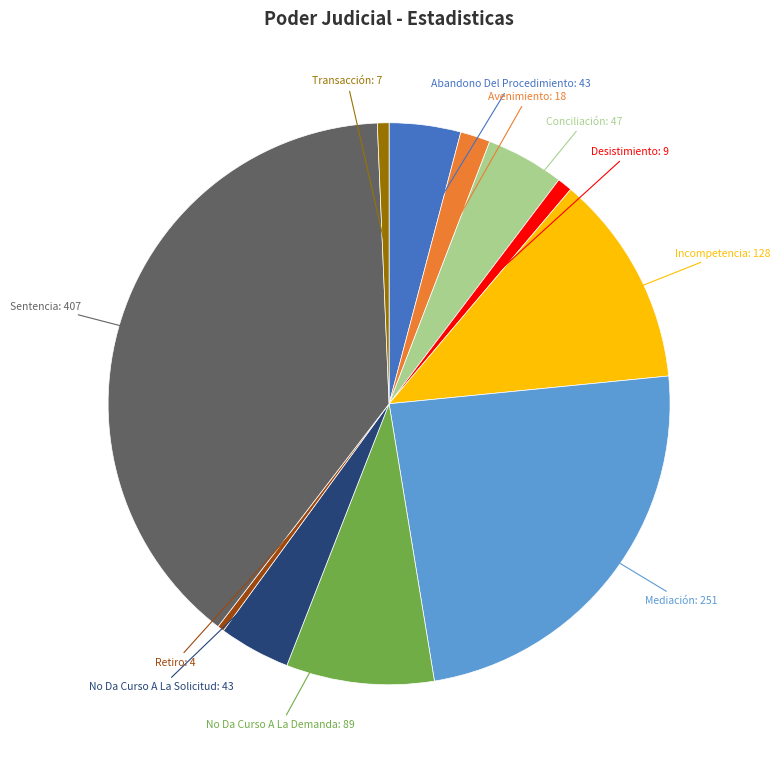

Which has a higher value, Mediación or Transacción?

Mediación